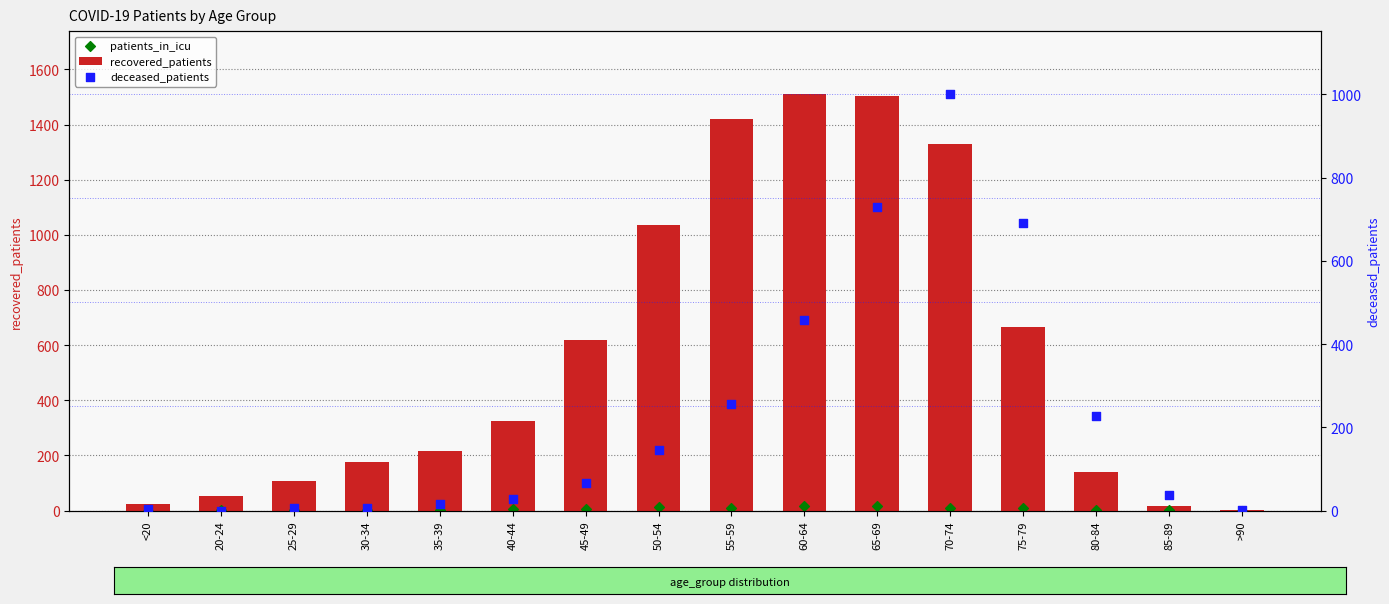

Which series has the largest total across all categories?

recovered_patients